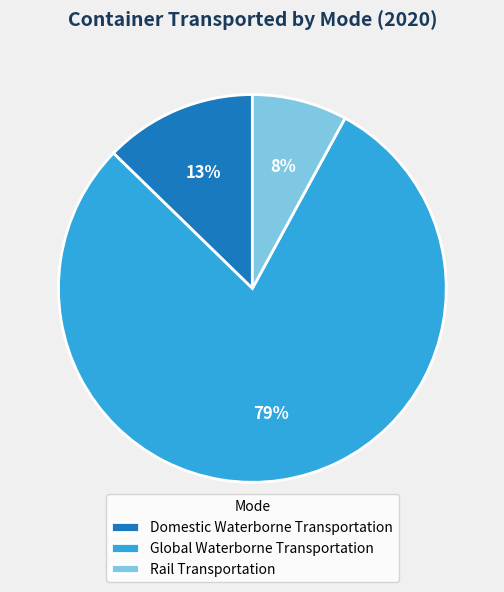

Which slice is the largest?

Global Waterborne Transportation